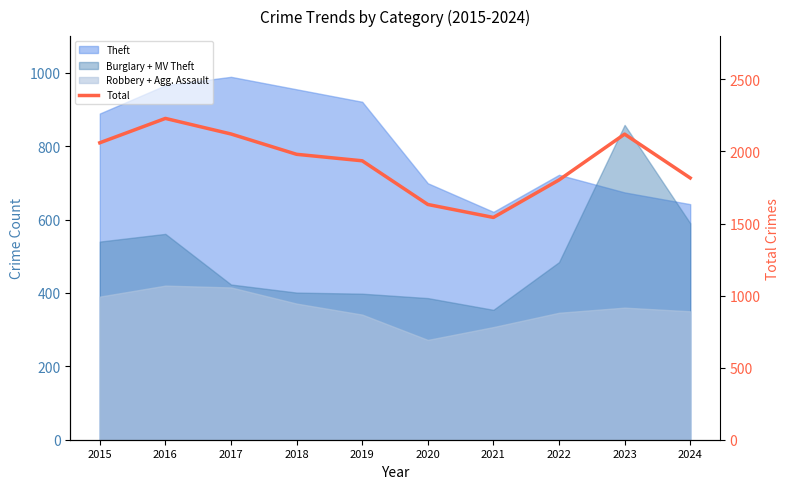

What is the ratio of the value at 2019 to the value at 2023?

0.9